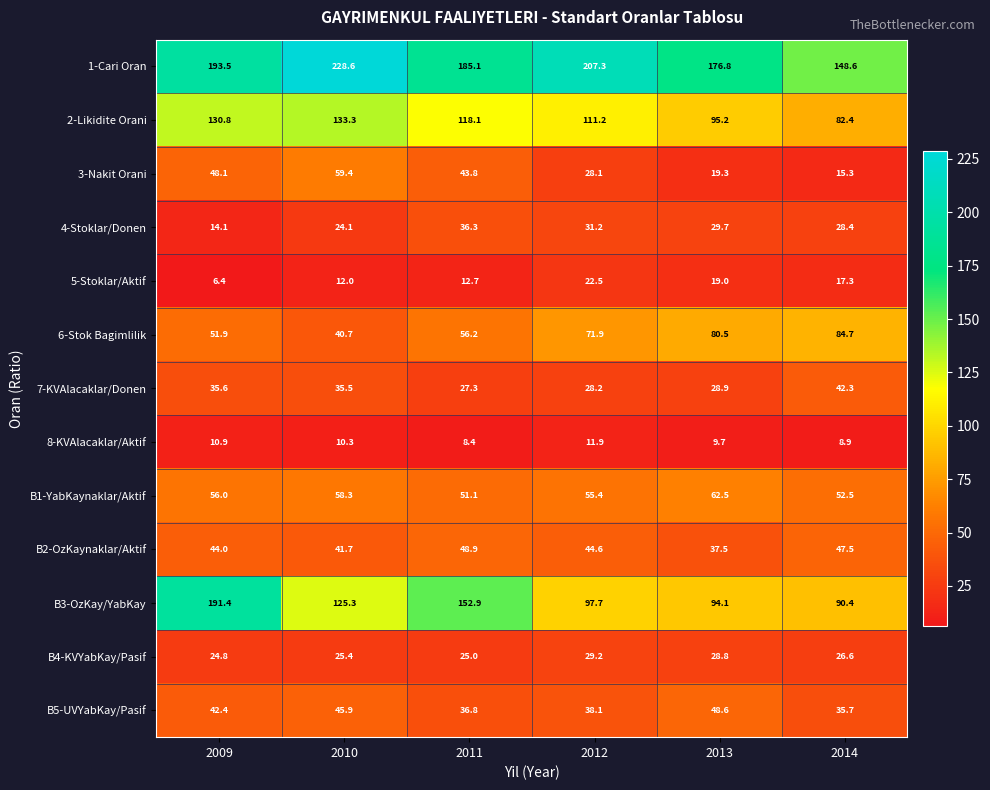

What is the sum of all B2-OzKaynaklar/Aktif values?

264.2